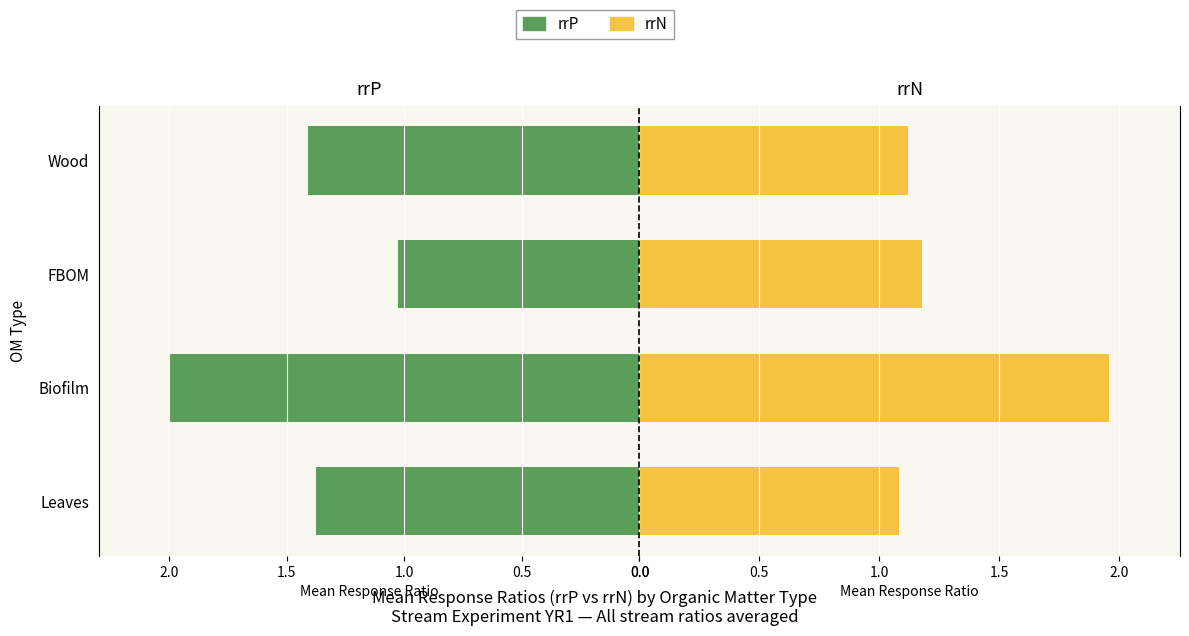

What is the maximum value shown in the chart?

2.0